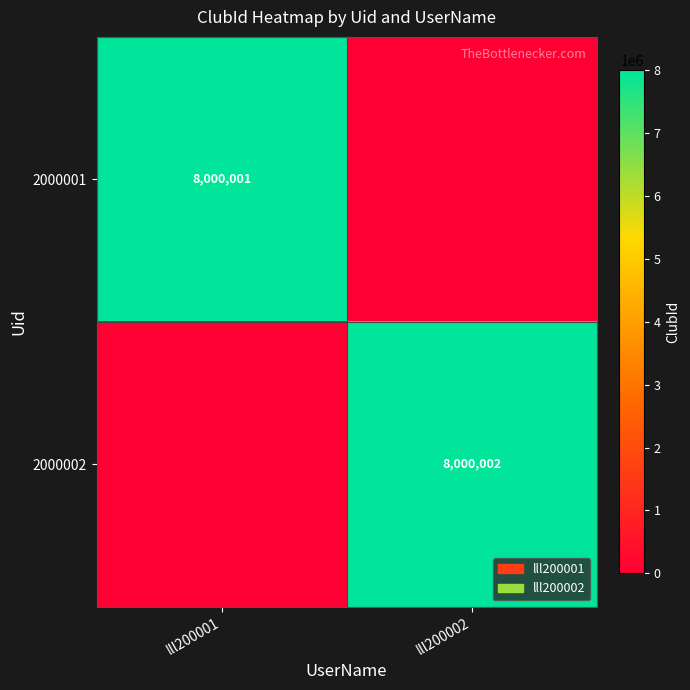

At how many categories does at least one series exceed 5930496?

2